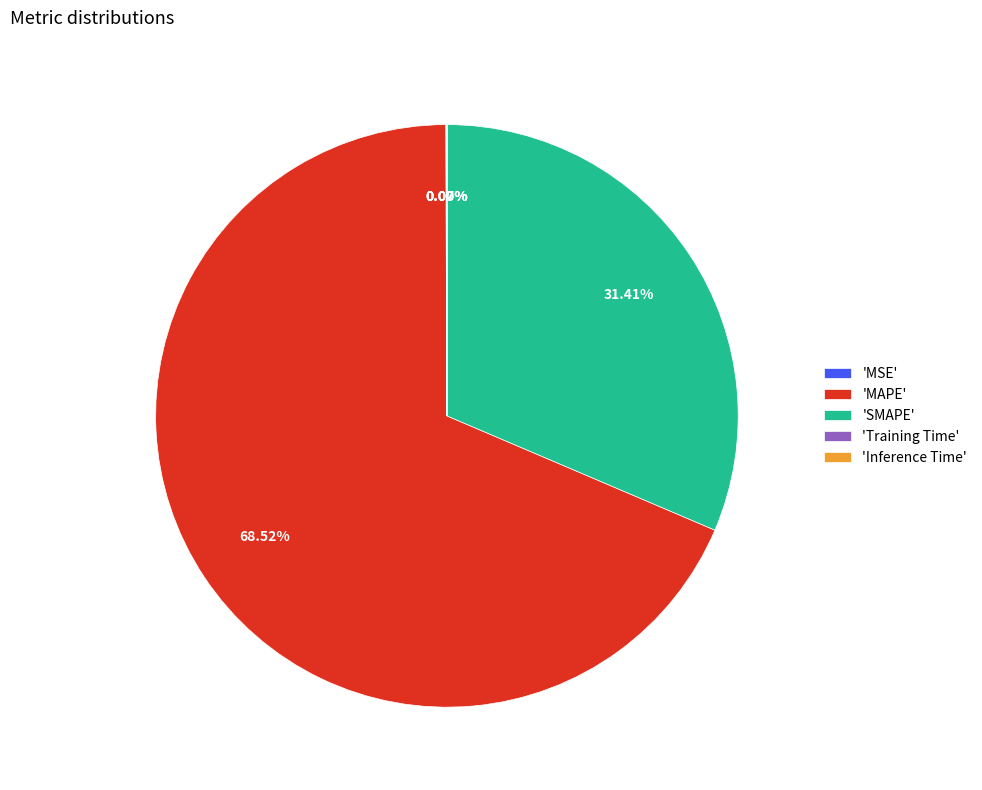

Is there a majority slice in this chart?

Yes